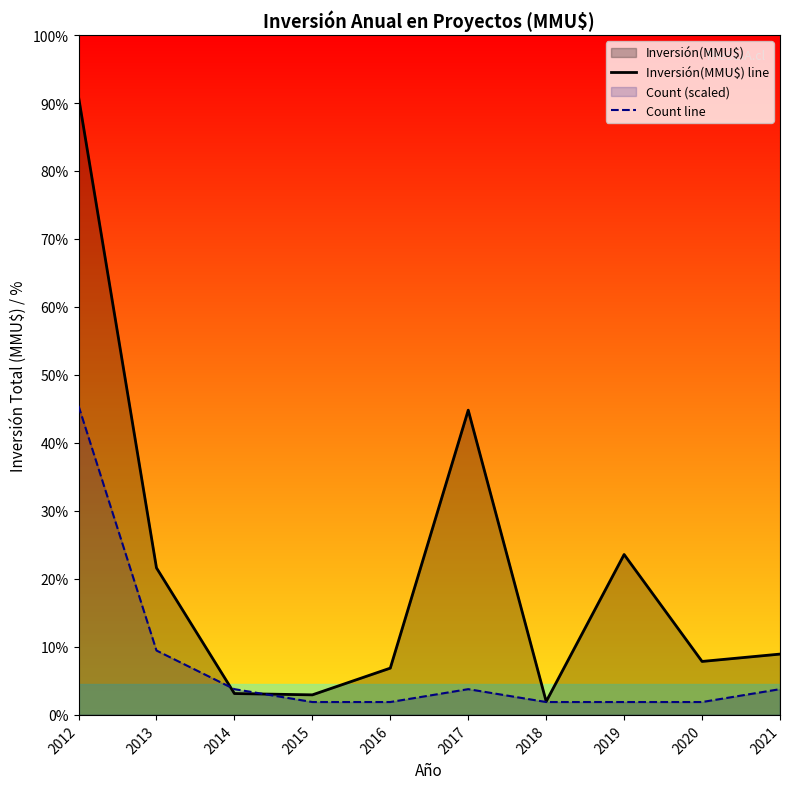

The Count line series shows 2983.3 at 2013. True or false?

False